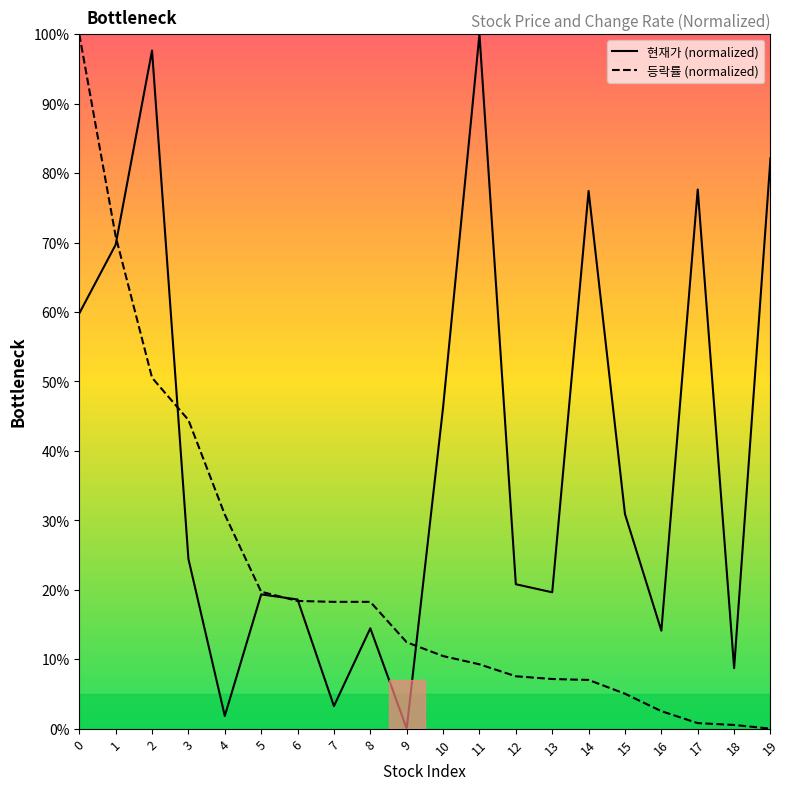

What is the maximum value shown in the chart?

100.0